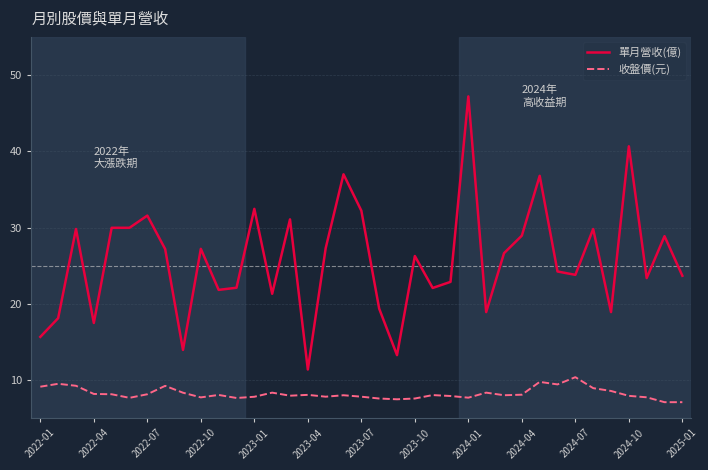

What is the difference between the maximum and minimum values in the 單月營收(億) series?

35.8